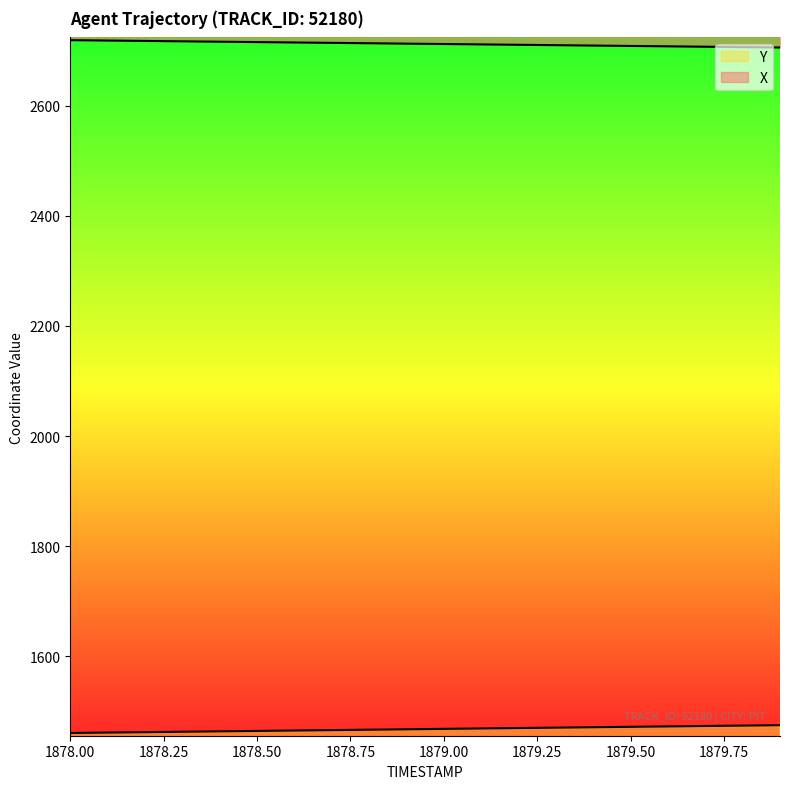

What is the label of the 10th point from the right?

1879.0